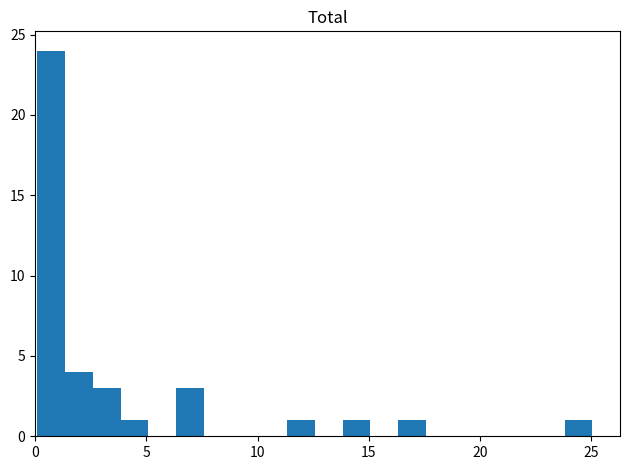

Around what value on the x-axis is the tallest bar? Give the approximate position of its centre, as read against the axis.

0.5